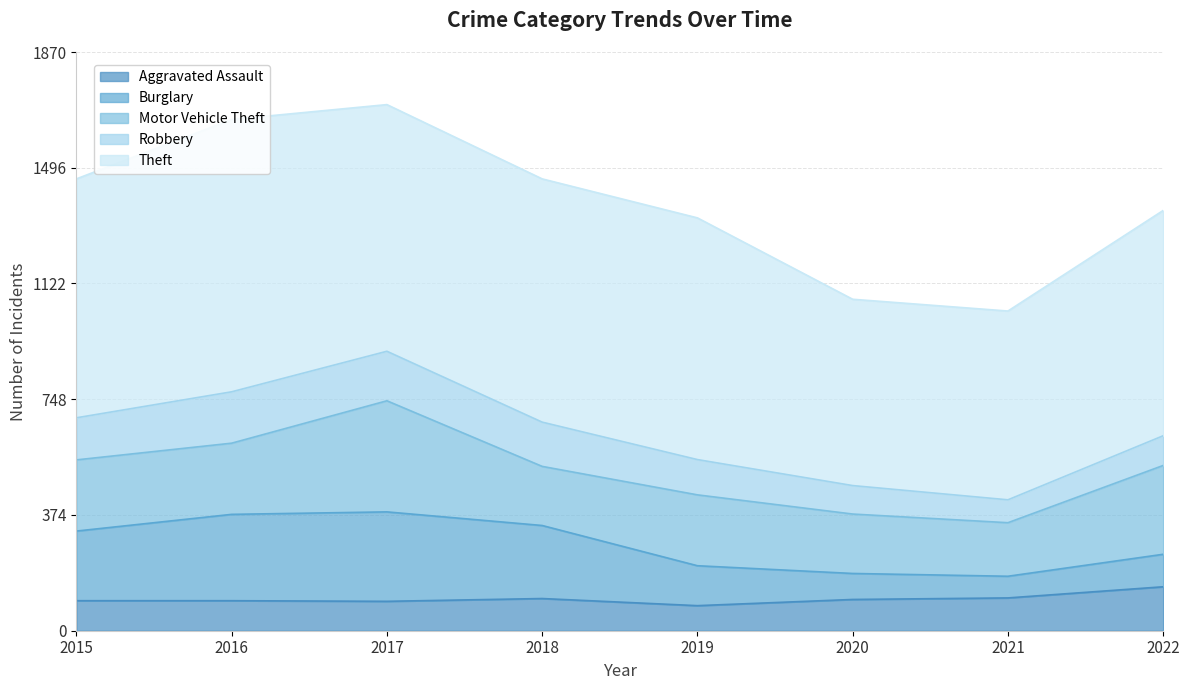

Rank the series by their maximum value, from lowest to highest.

Aggravated Assault, Robbery, Burglary, Motor Vehicle Theft, Theft